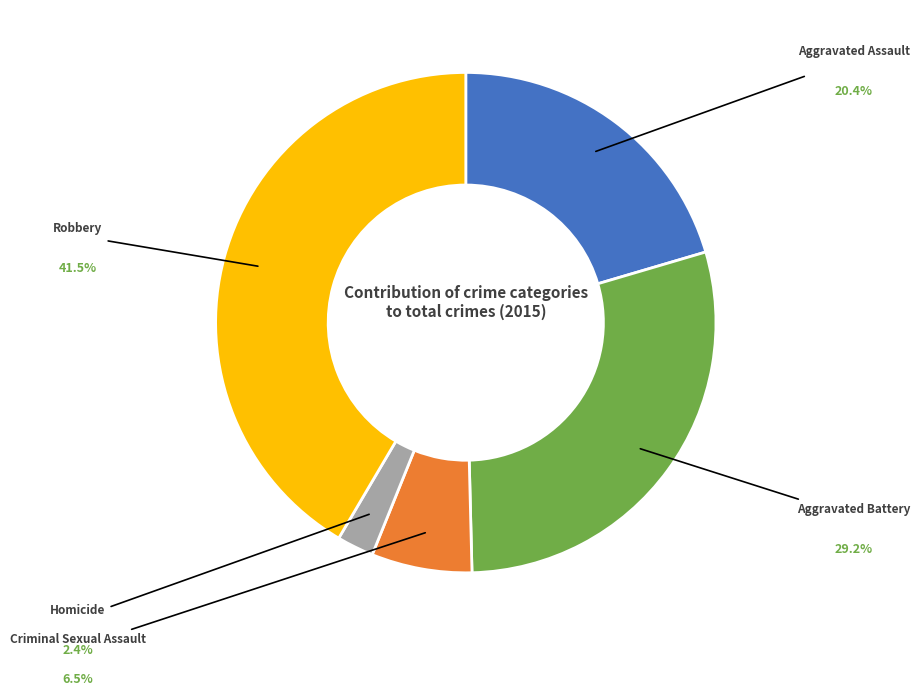

Is it true that Homicide is 2% of the pie?

True